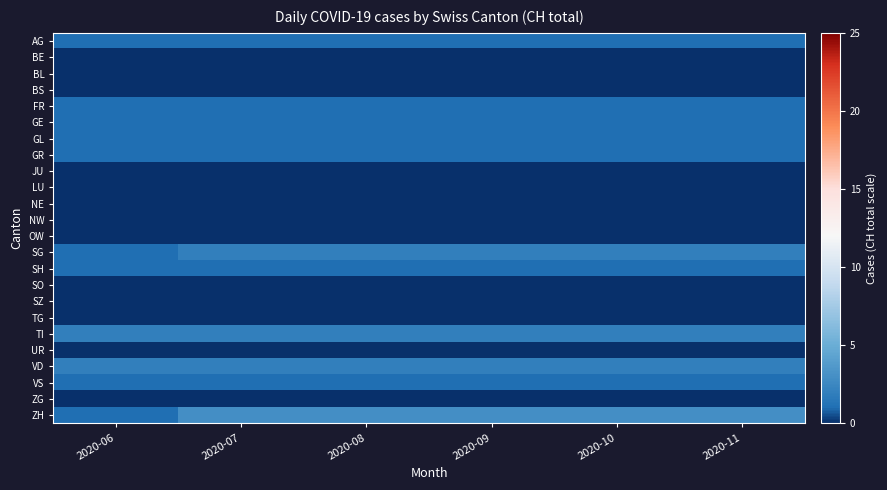

Reading left to right, transcribe all the data shown in this chart.

AG: 2020-06=1	2020-07=1	2020-08=1	2020-09=1	2020-10=1	2020-11=1
BE: 2020-06=0	2020-07=0	2020-08=0	2020-09=0	2020-10=0	2020-11=0
BL: 2020-06=0	2020-07=0	2020-08=0	2020-09=0	2020-10=0	2020-11=0
BS: 2020-06=0	2020-07=0	2020-08=0	2020-09=0	2020-10=0	2020-11=0
FR: 2020-06=1	2020-07=1	2020-08=1	2020-09=1	2020-10=1	2020-11=1
GE: 2020-06=1	2020-07=1	2020-08=1	2020-09=1	2020-10=1	2020-11=1
GL: 2020-06=1	2020-07=1	2020-08=1	2020-09=1	2020-10=1	2020-11=1
GR: 2020-06=1	2020-07=1	2020-08=1	2020-09=1	2020-10=1	2020-11=1
JU: 2020-06=0	2020-07=0	2020-08=0	2020-09=0	2020-10=0	2020-11=0
LU: 2020-06=0	2020-07=0	2020-08=0	2020-09=0	2020-10=0	2020-11=0
NE: 2020-06=0	2020-07=0	2020-08=0	2020-09=0	2020-10=0	2020-11=0
NW: 2020-06=0	2020-07=0	2020-08=0	2020-09=0	2020-10=0	2020-11=0
OW: 2020-06=0	2020-07=0	2020-08=0	2020-09=0	2020-10=0	2020-11=0
SG: 2020-06=1	2020-07=2	2020-08=2	2020-09=2	2020-10=2	2020-11=2
SH: 2020-06=1	2020-07=1	2020-08=1	2020-09=1	2020-10=1	2020-11=1
SO: 2020-06=0	2020-07=0	2020-08=0	2020-09=0	2020-10=0	2020-11=0
SZ: 2020-06=0	2020-07=0	2020-08=0	2020-09=0	2020-10=0	2020-11=0
TG: 2020-06=0	2020-07=0	2020-08=0	2020-09=0	2020-10=0	2020-11=0
TI: 2020-06=2	2020-07=2	2020-08=2	2020-09=2	2020-10=2	2020-11=2
UR: 2020-06=0	2020-07=0	2020-08=0	2020-09=0	2020-10=0	2020-11=0
VD: 2020-06=2	2020-07=2	2020-08=2	2020-09=2	2020-10=2	2020-11=2
VS: 2020-06=1	2020-07=1	2020-08=1	2020-09=1	2020-10=1	2020-11=1
ZG: 2020-06=0	2020-07=0	2020-08=0	2020-09=0	2020-10=0	2020-11=0
ZH: 2020-06=1	2020-07=3	2020-08=3	2020-09=3	2020-10=3	2020-11=3